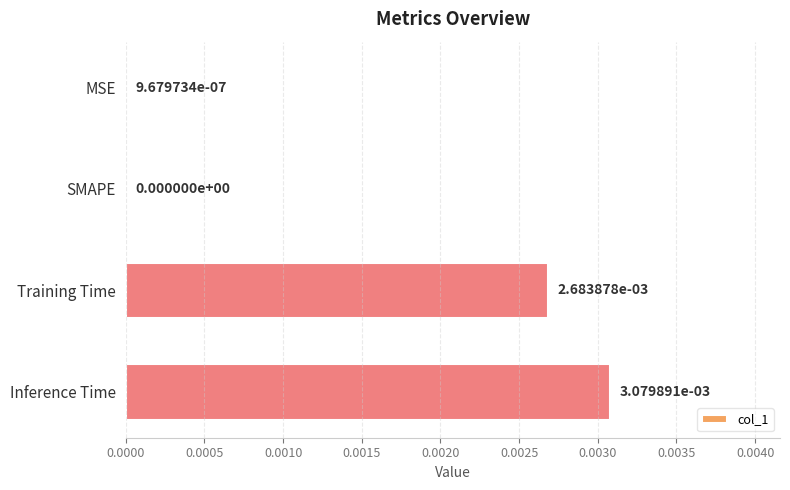

How many values are above zero?

3